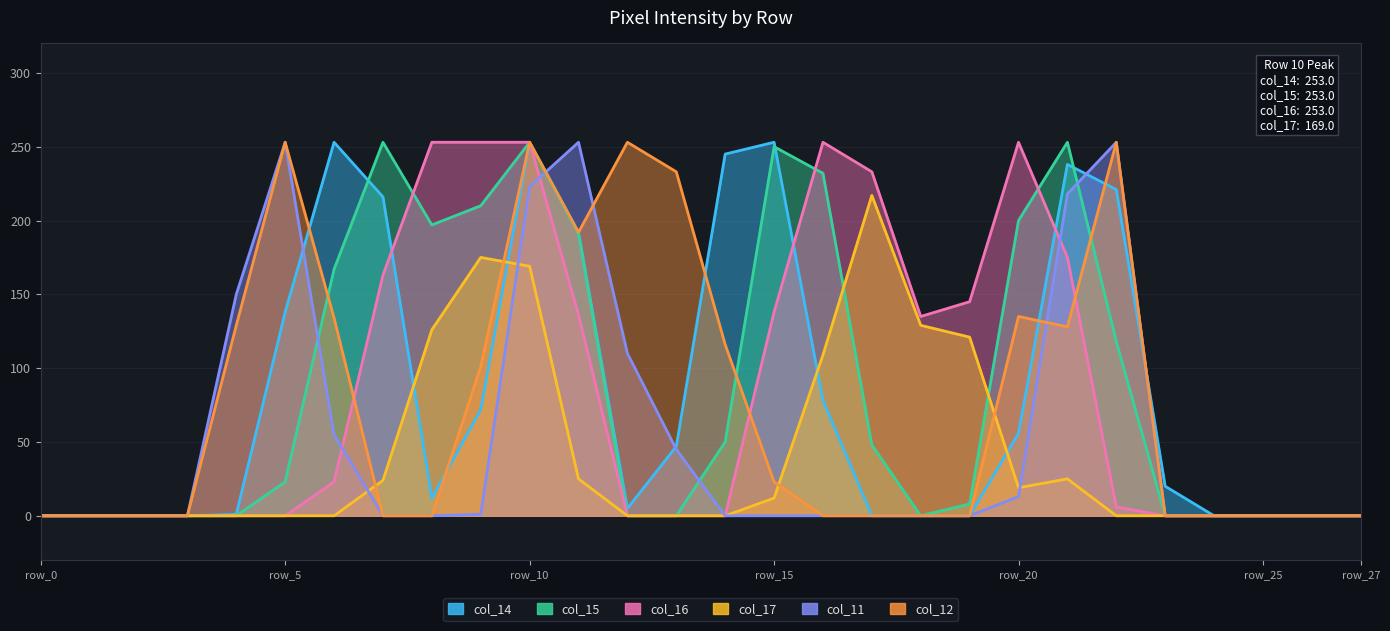

True or false: col_14 and col_12 intersect in this chart.

True